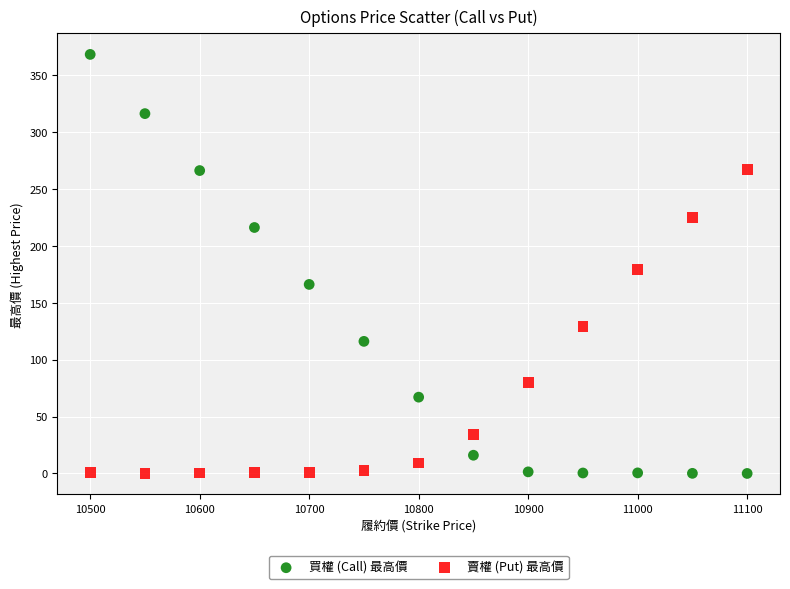

Which series reaches the maximum Y coordinate?

買權 (Call) 最高價